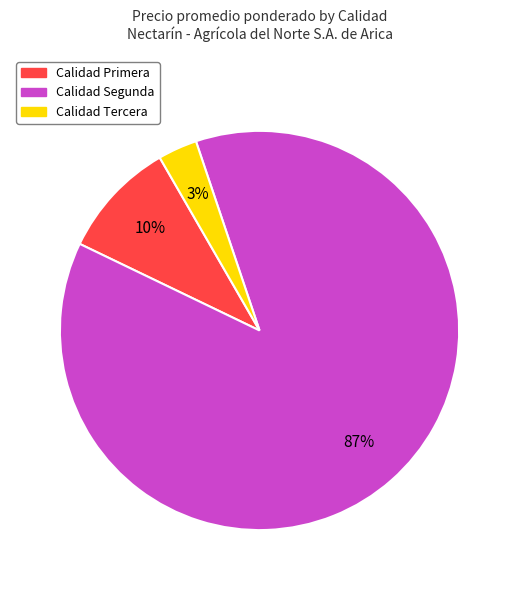

True or false: Calidad Tercera accounts for 3% of the total.

True